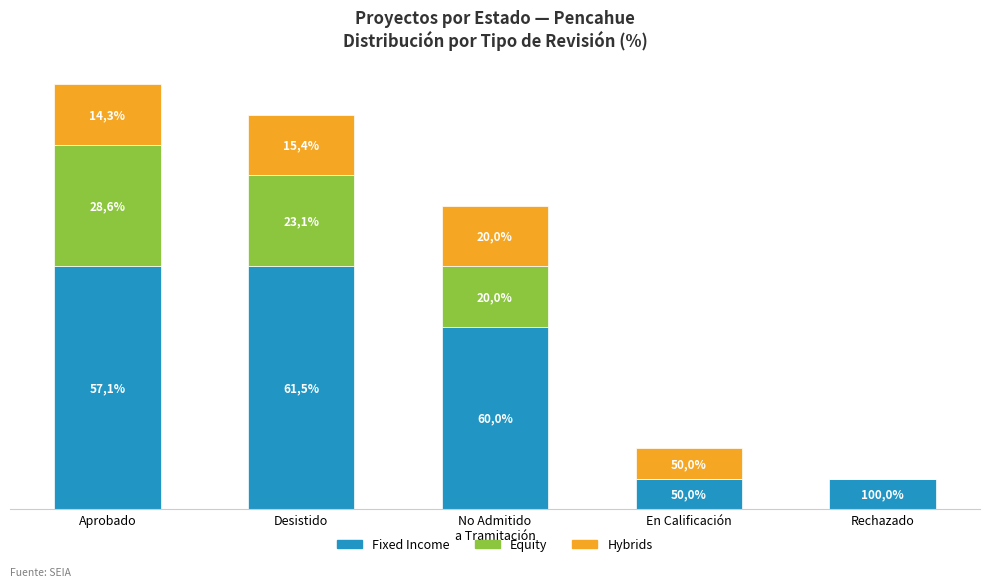

Are the bars horizontal?

No